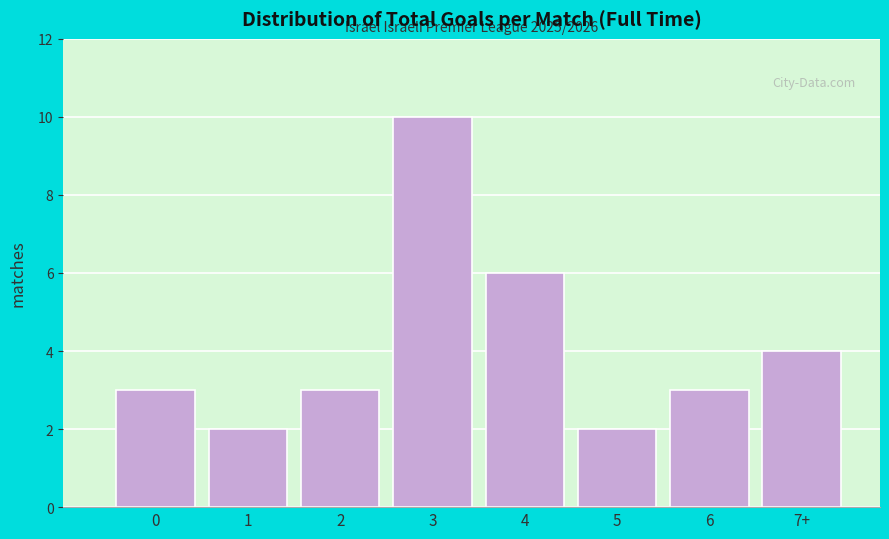

Reading left to right, what are all the values shown in this chart?

0=3	1=2	2=3	3=10	4=6	5=2	6=3	7+=4